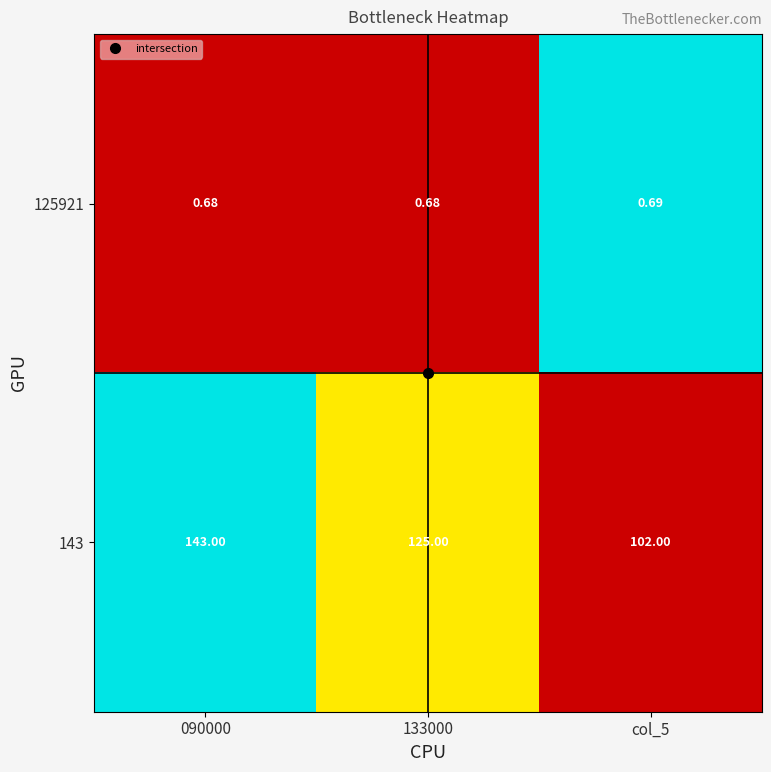

How many distinct data groups are displayed?

2